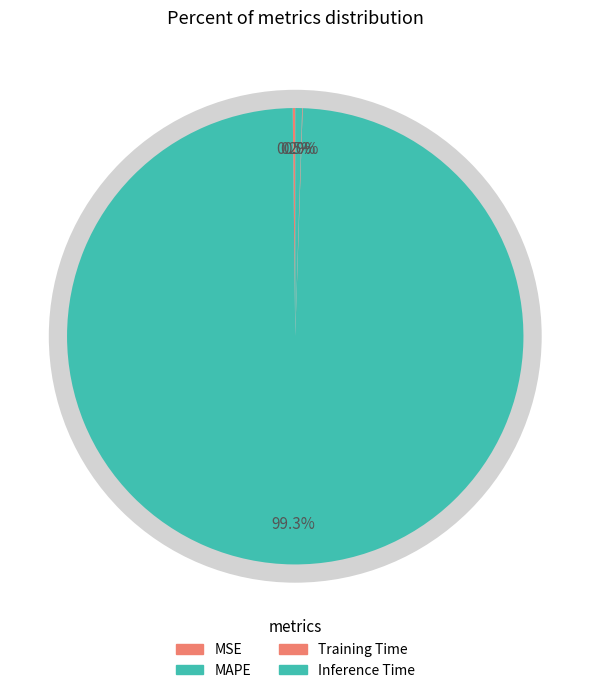

The Training Time slice represents 13% of the pie. True or false?

False